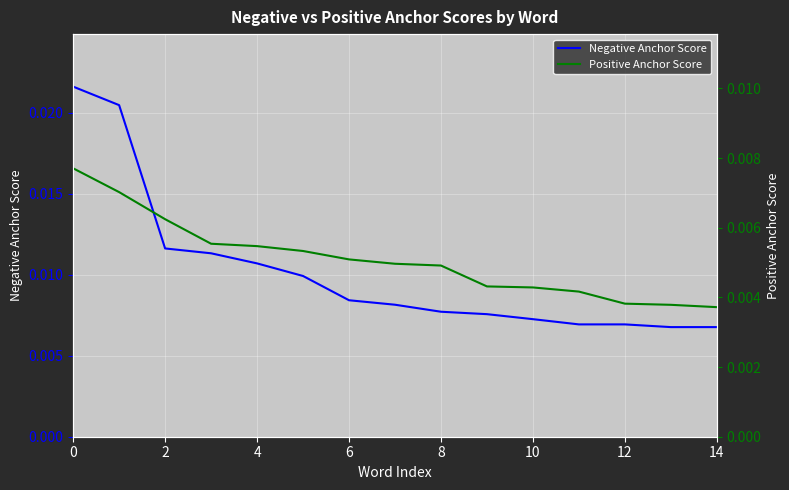

How many series are shown in this chart?

2